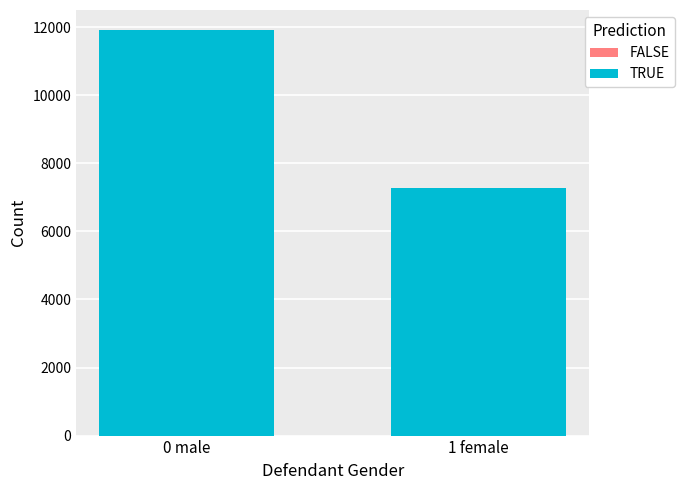

Count the number of data series in this chart.

1